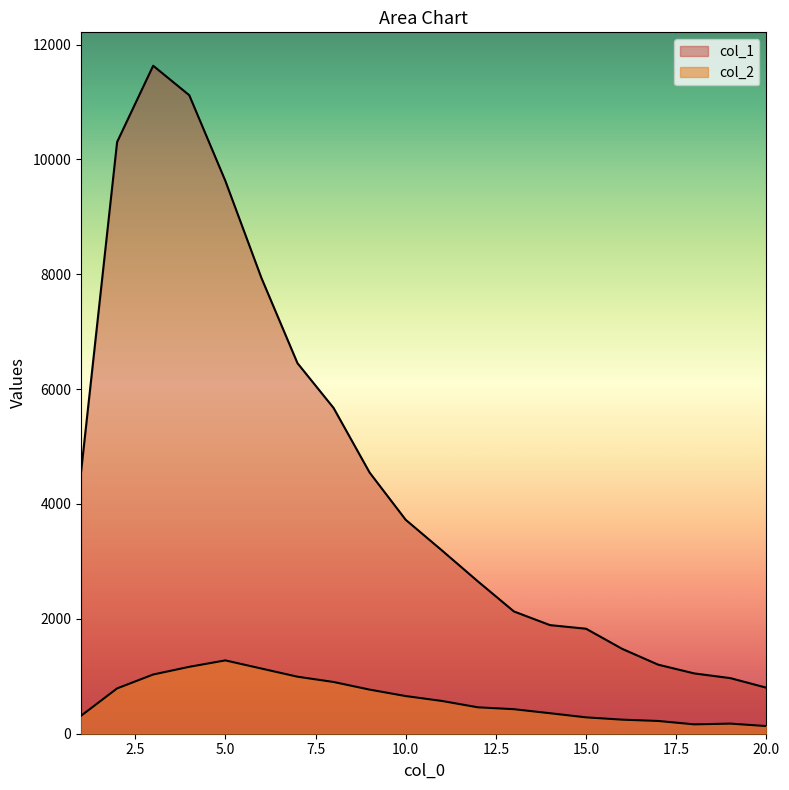

How many series are shown in this chart?

2